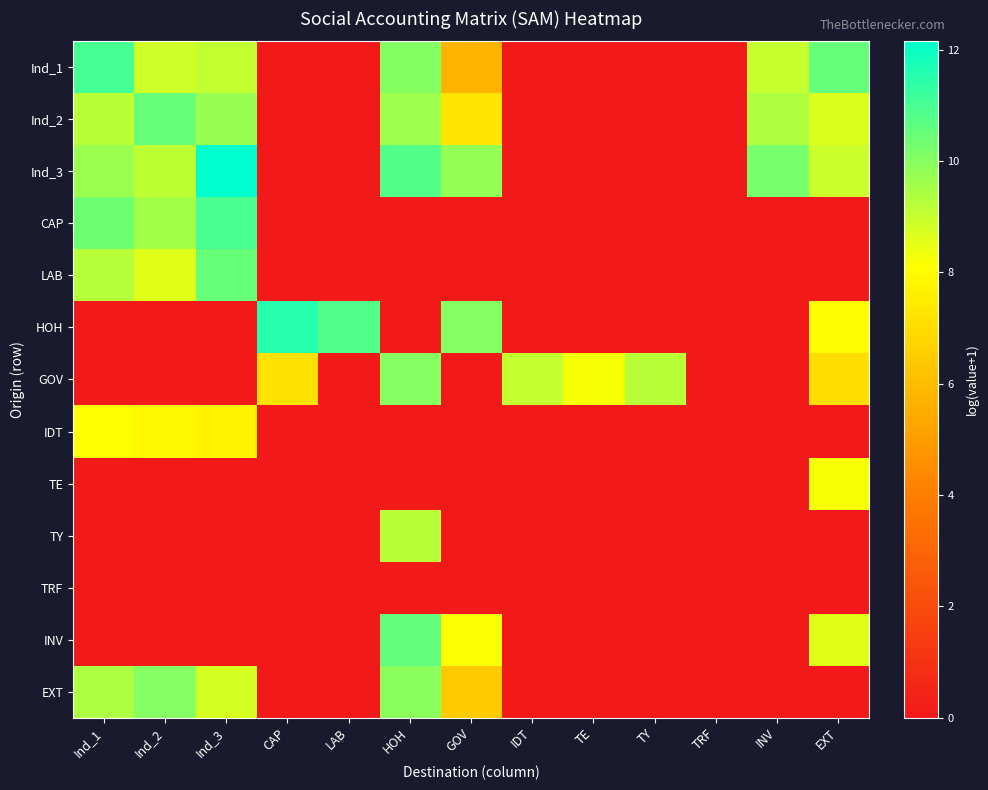

What is the spread (max minus min) of values at EXT?

10.5